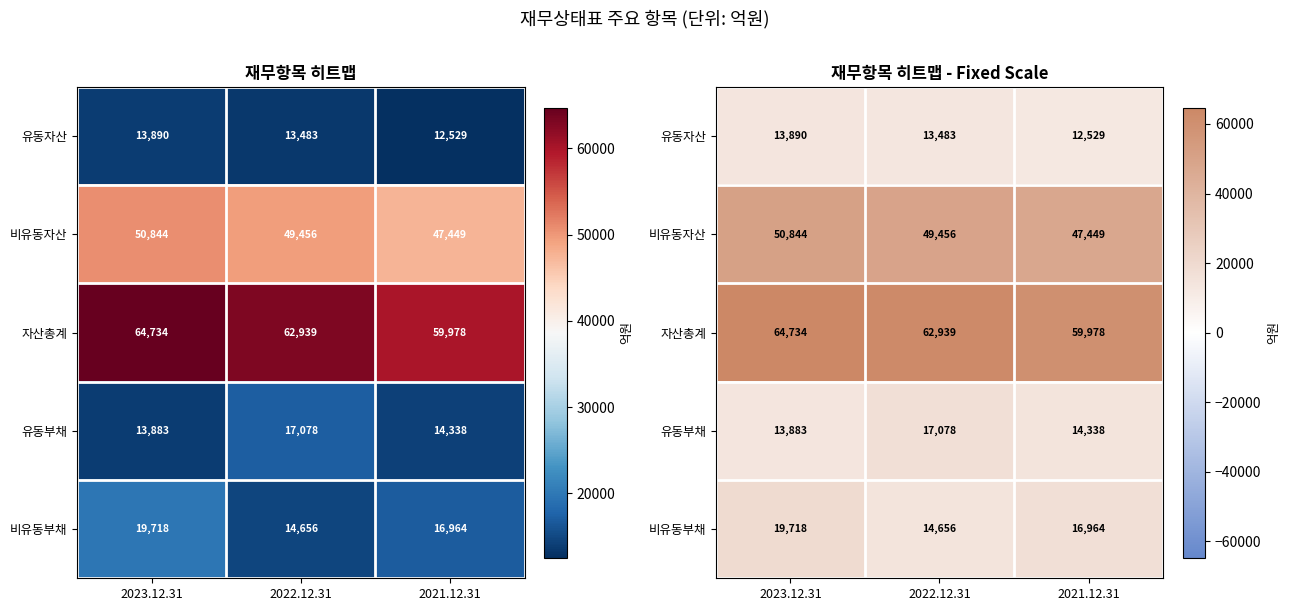

Which has a higher value, 2022.12.31 or 2023.12.31?

2023.12.31